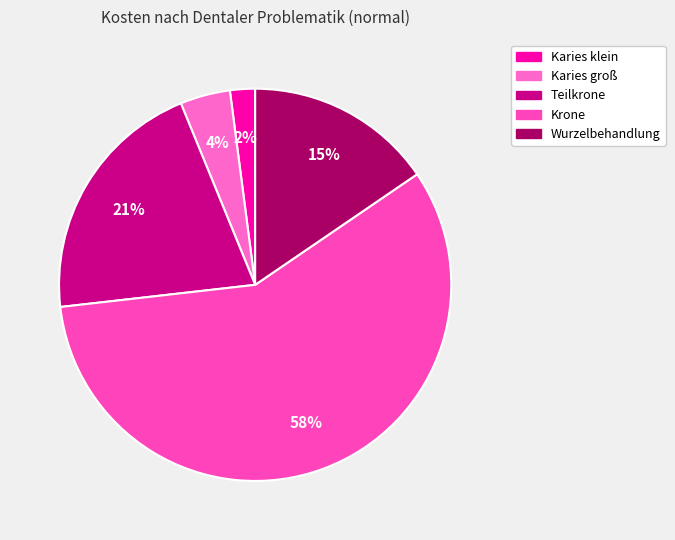

To the nearest percent, what portion does Teilkrone represent?

21%